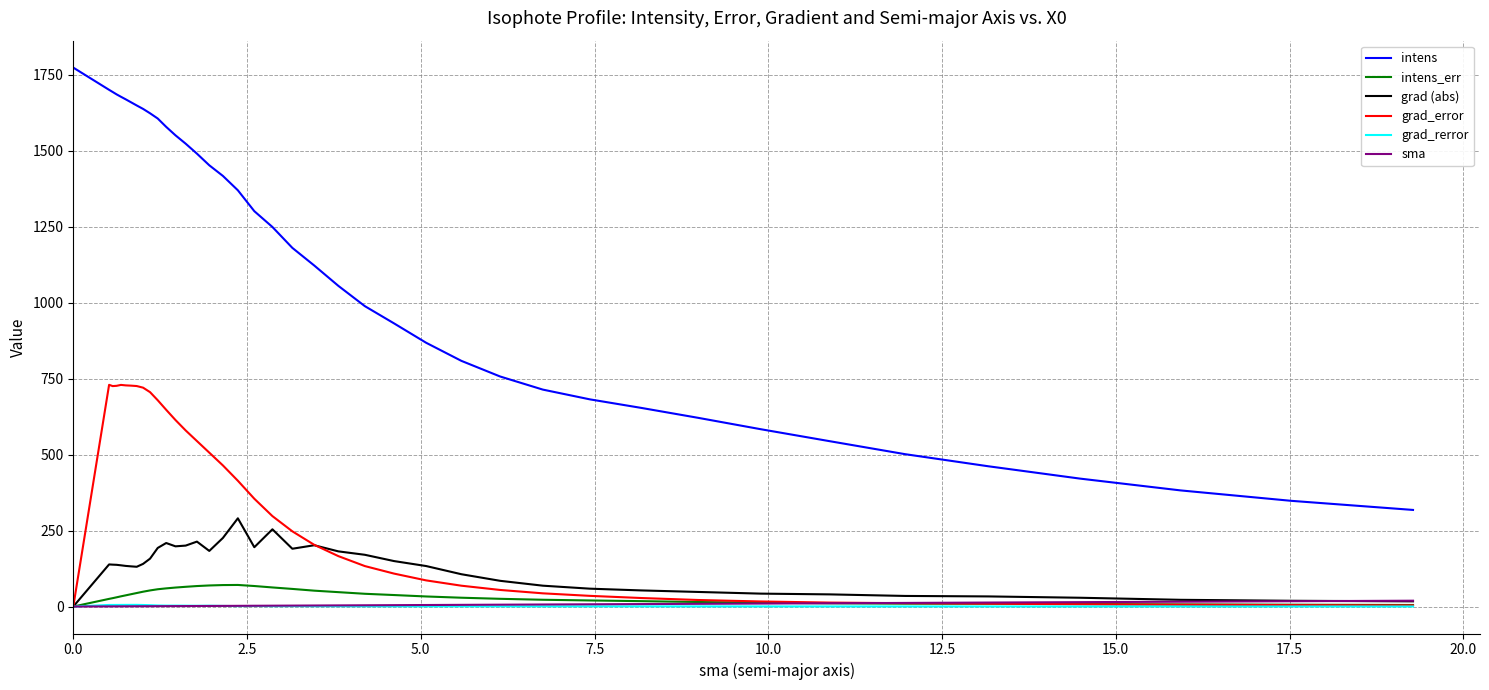

True or false: sma and intens cross at least once.

False